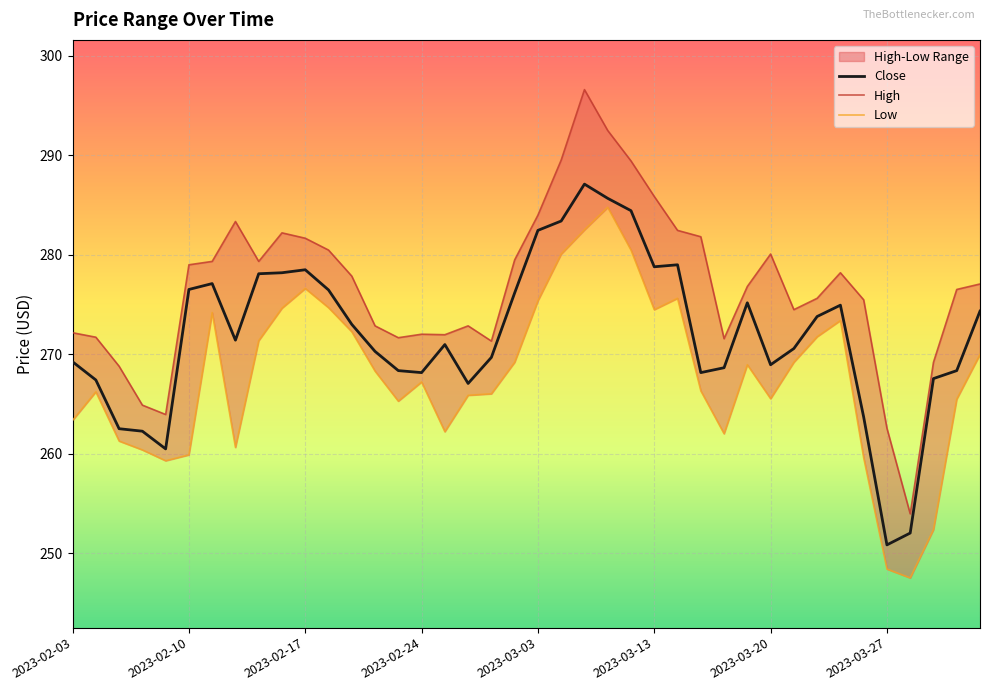

Is it true that High equals 269.2 at 37?

True